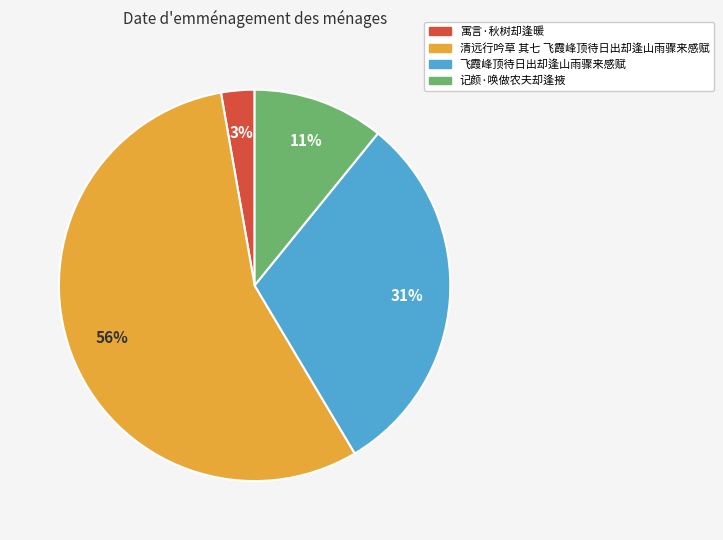

To the nearest percent, what is the difference between the 飞霞峰顶待日出却逢山雨骤来感赋 and 寓言·秋树却逢暖 slice percentages?

28%